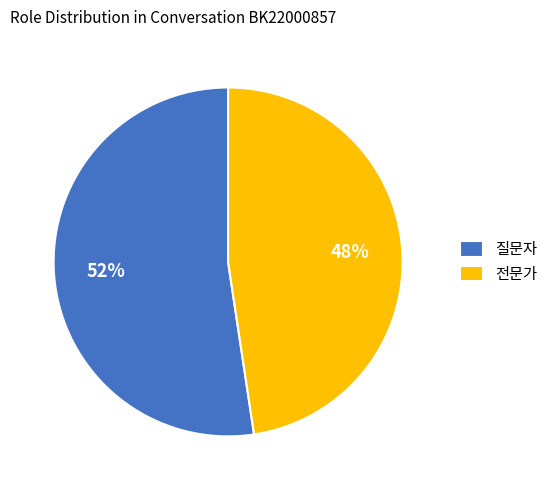

Which category has the biggest portion of the pie?

질문자